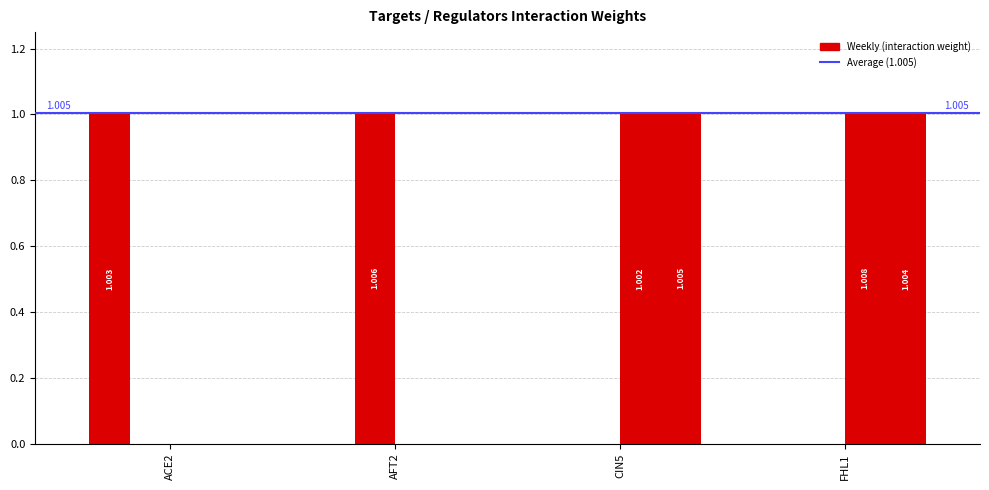

Are the bars grouped side by side (vs. stacked)?

Yes